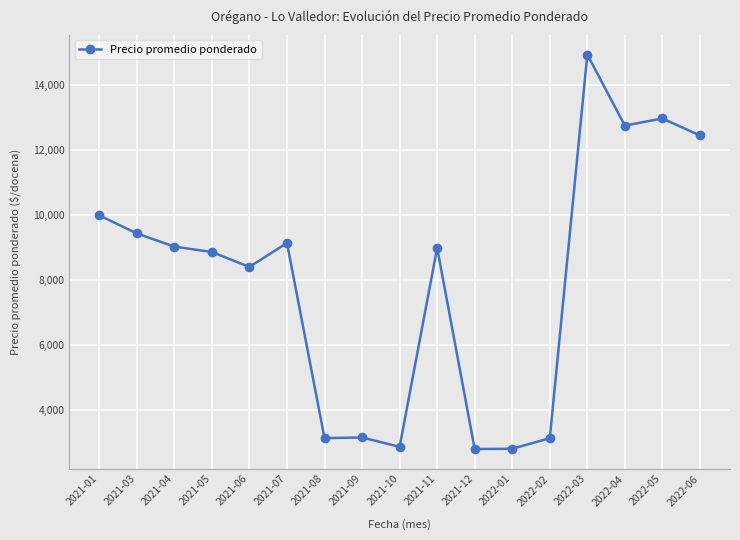

At which category does the chart reach its peak across all series?

2022-03